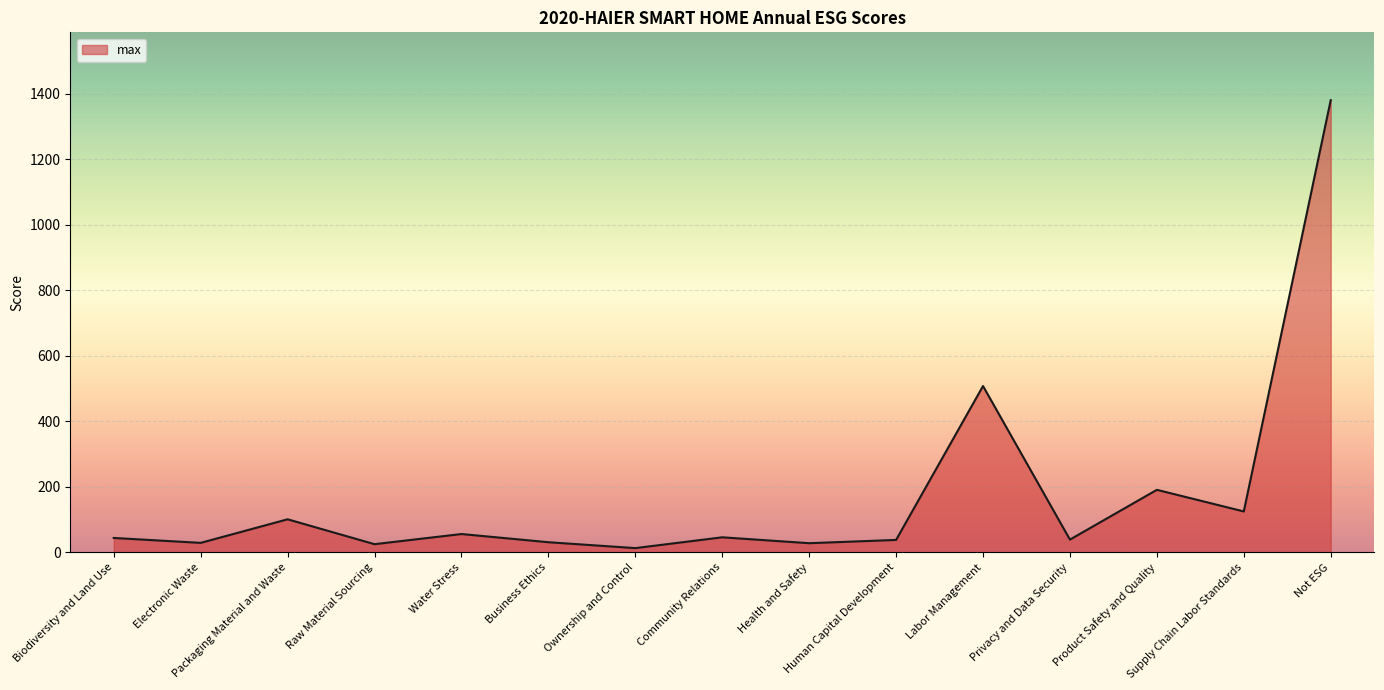

The chart shows a value of 39 at Privacy and Data Security. True or false?

True